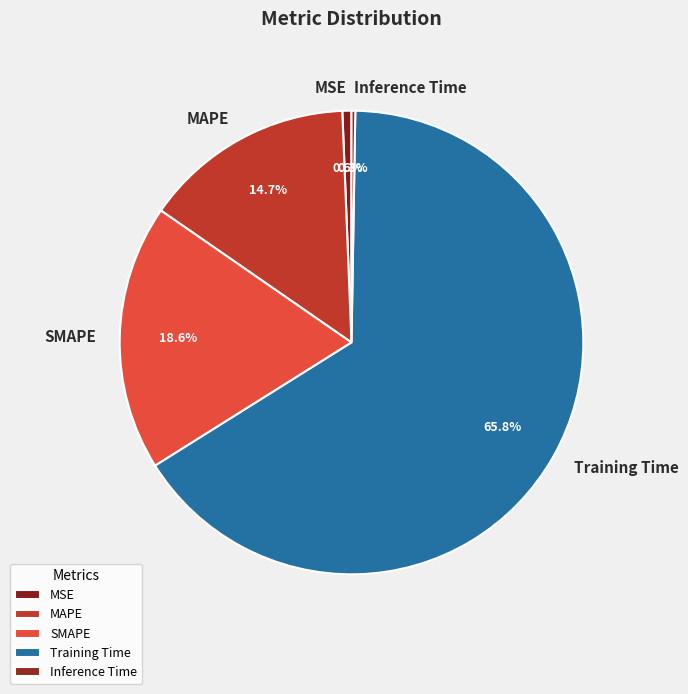

Do MSE and MAPE together represent more than half of the pie?

No